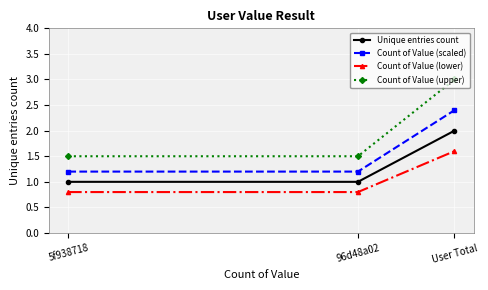

Reading right to left, transcribe all the data shown in this chart.

Unique entries count: User Total=2.0	96d48a02=1.0	5f938718=1.0
Count of Value (scaled): User Total=2.4	96d48a02=1.2	5f938718=1.2
Count of Value (lower): User Total=1.6	96d48a02=0.8	5f938718=0.8
Count of Value (upper): User Total=3.0	96d48a02=1.5	5f938718=1.5